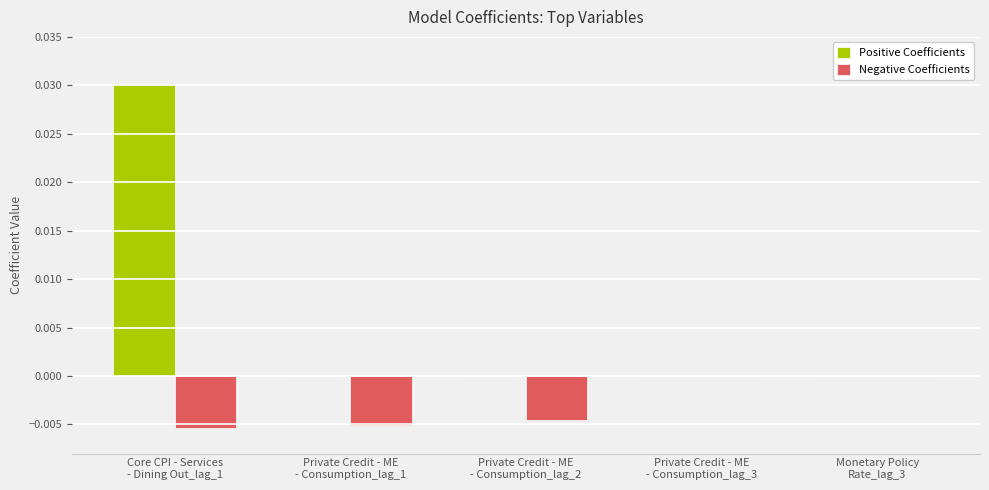

Which series has the largest total across all categories?

Positive Coefficients